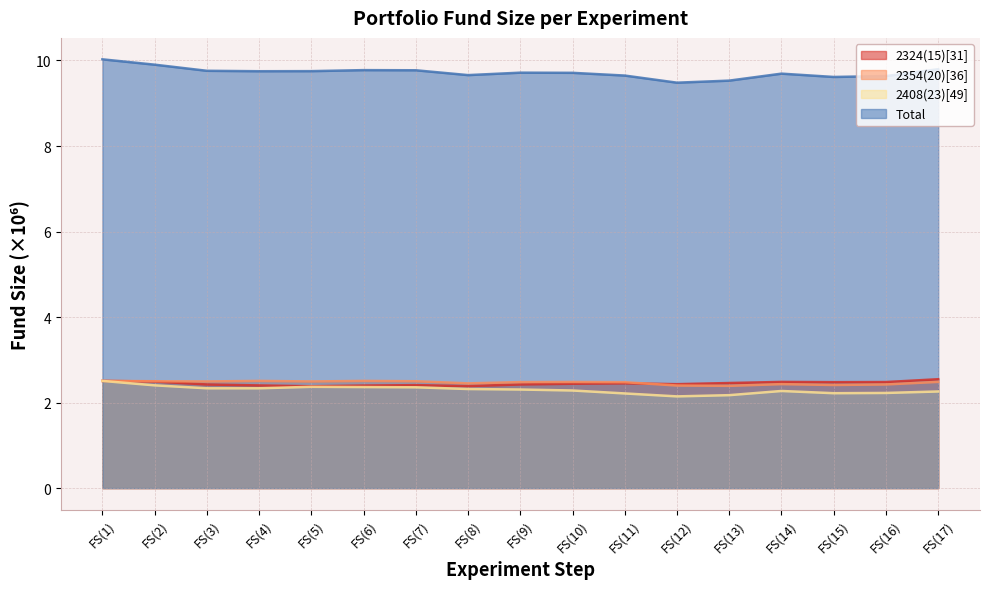

Is it true that 2354(20)[36] equals 0.6 at FS(12)?

False